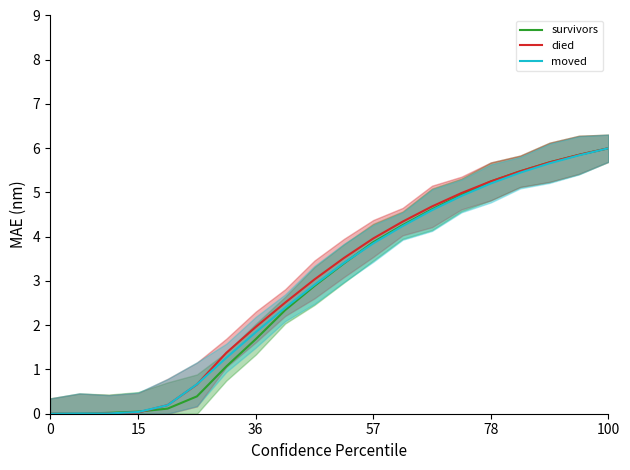

Is it true that moved equals 1.8 at 100?

False